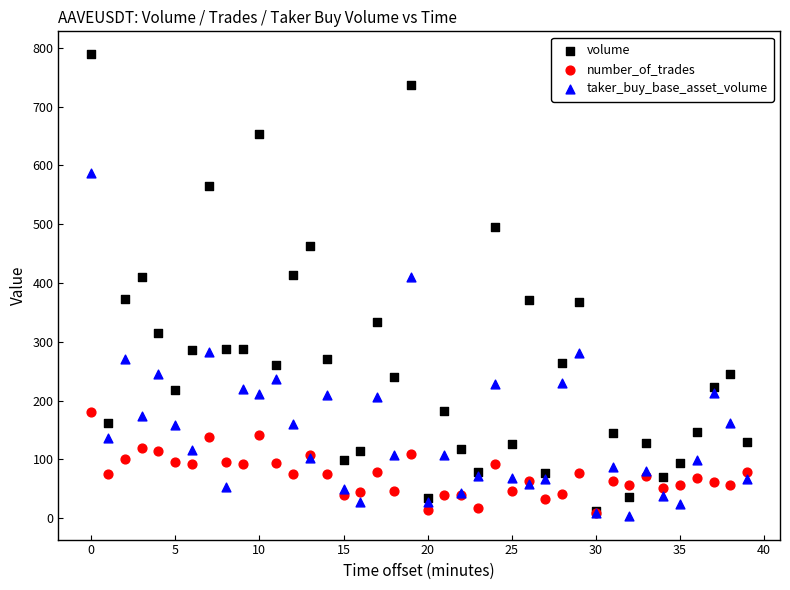

What are all the series names shown in the legend?

volume, number_of_trades, taker_buy_base_asset_volume